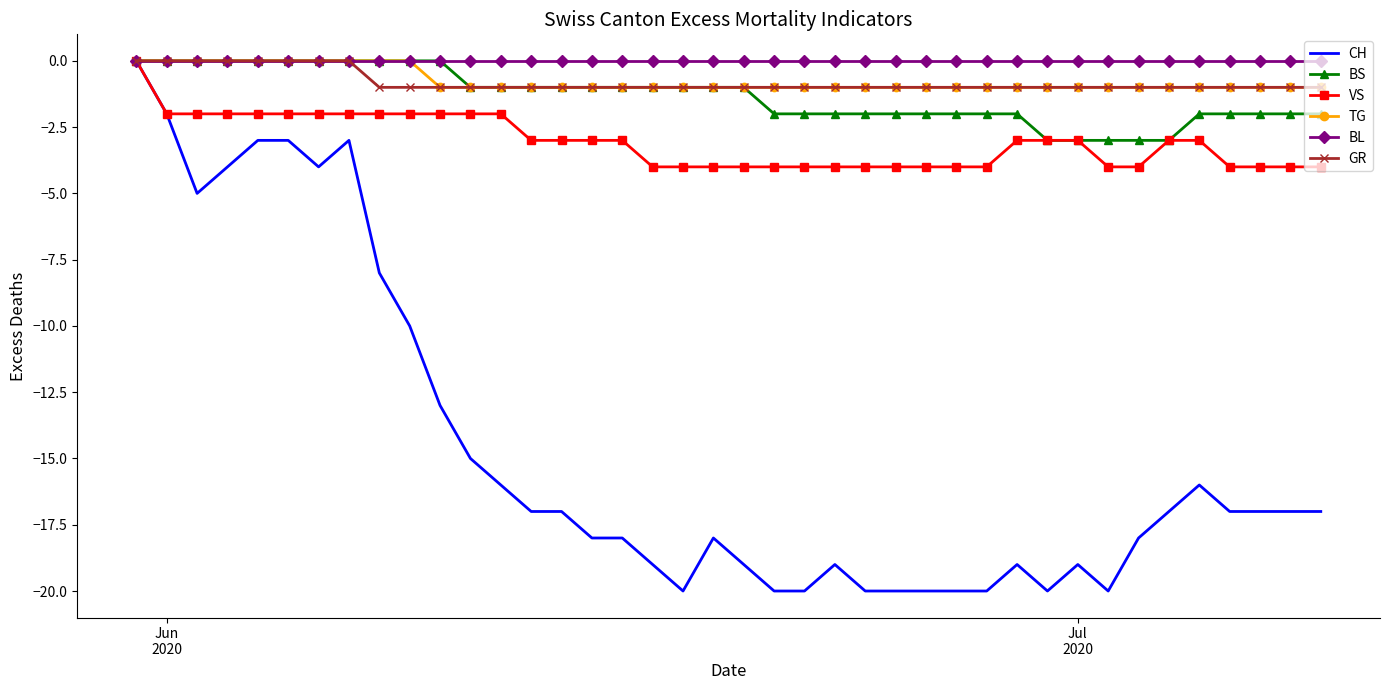

Which series has the widest spread of values?

CH